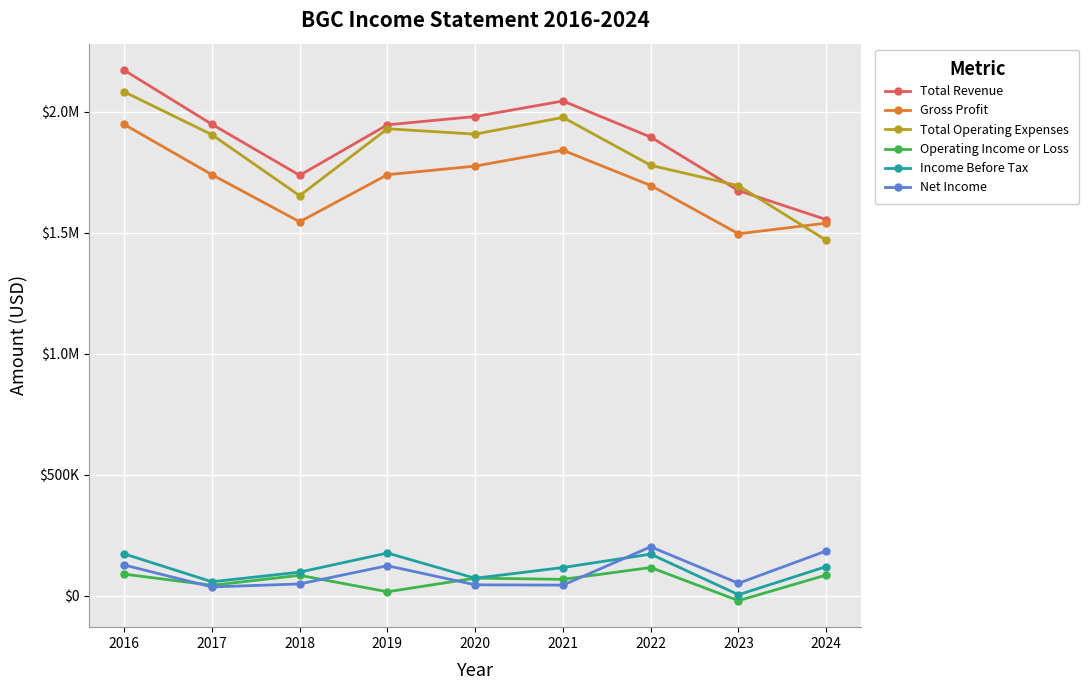

Between 2019 and 2020, which series saw the biggest shift?

Income Before Tax